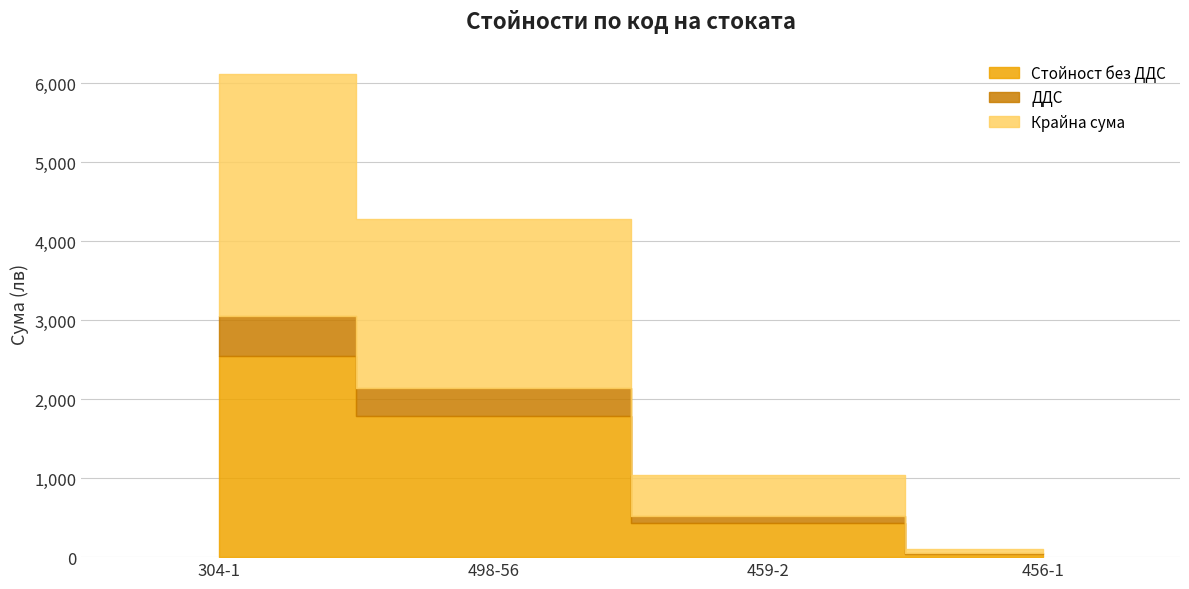

True or false: ДДС has a value of 509.4 at 304-1.

True